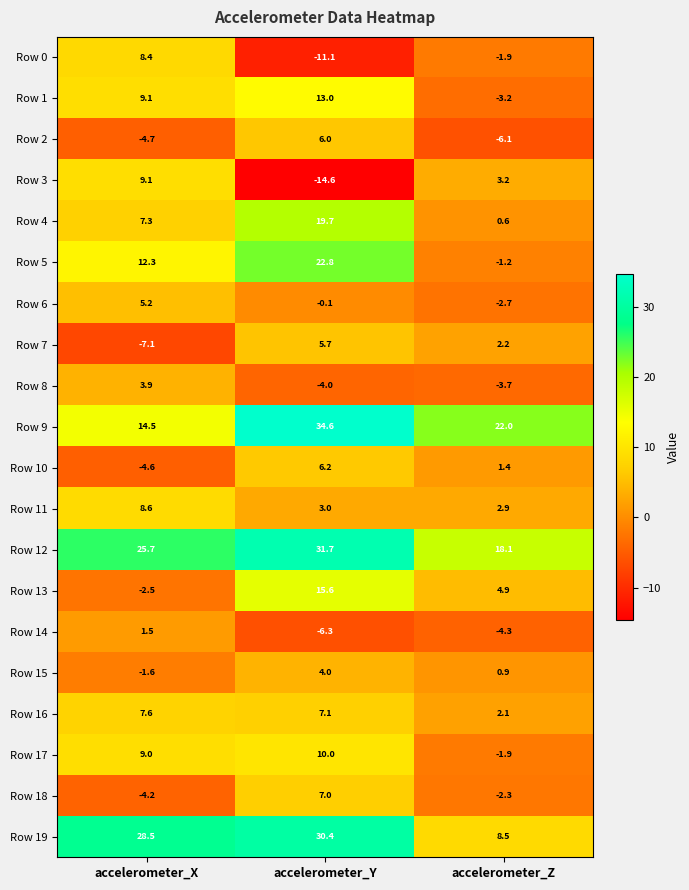

List the series in order of their peak value, lowest first.

Row 14, Row 8, Row 15, Row 6, Row 7, Row 2, Row 10, Row 18, Row 16, Row 0, Row 11, Row 3, Row 17, Row 1, Row 13, Row 4, Row 5, Row 19, Row 12, Row 9